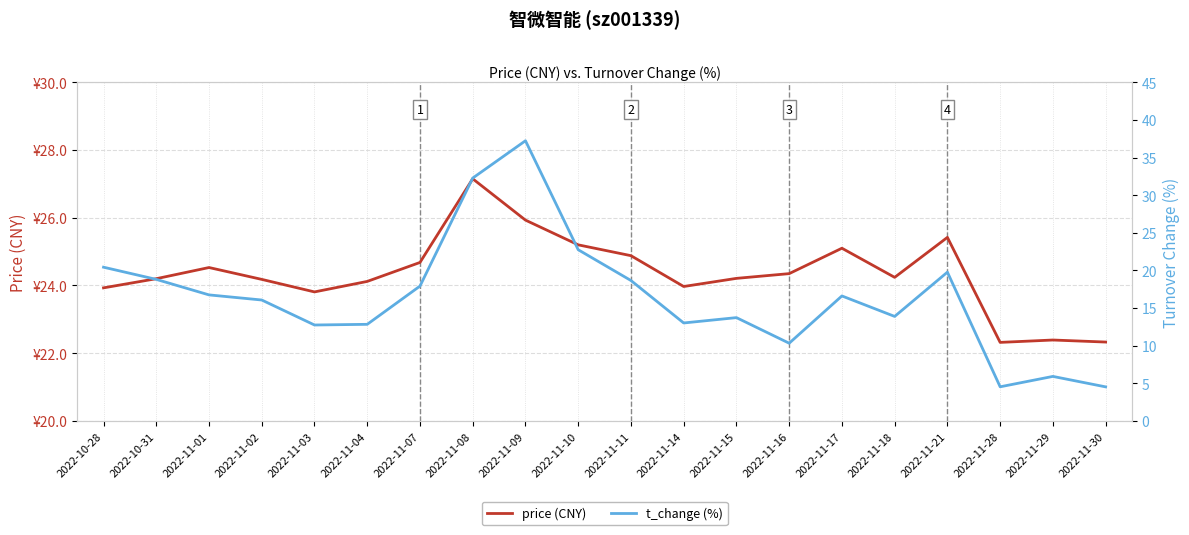

What is the difference between the maximum and minimum values in the price (CNY) series?

4.8